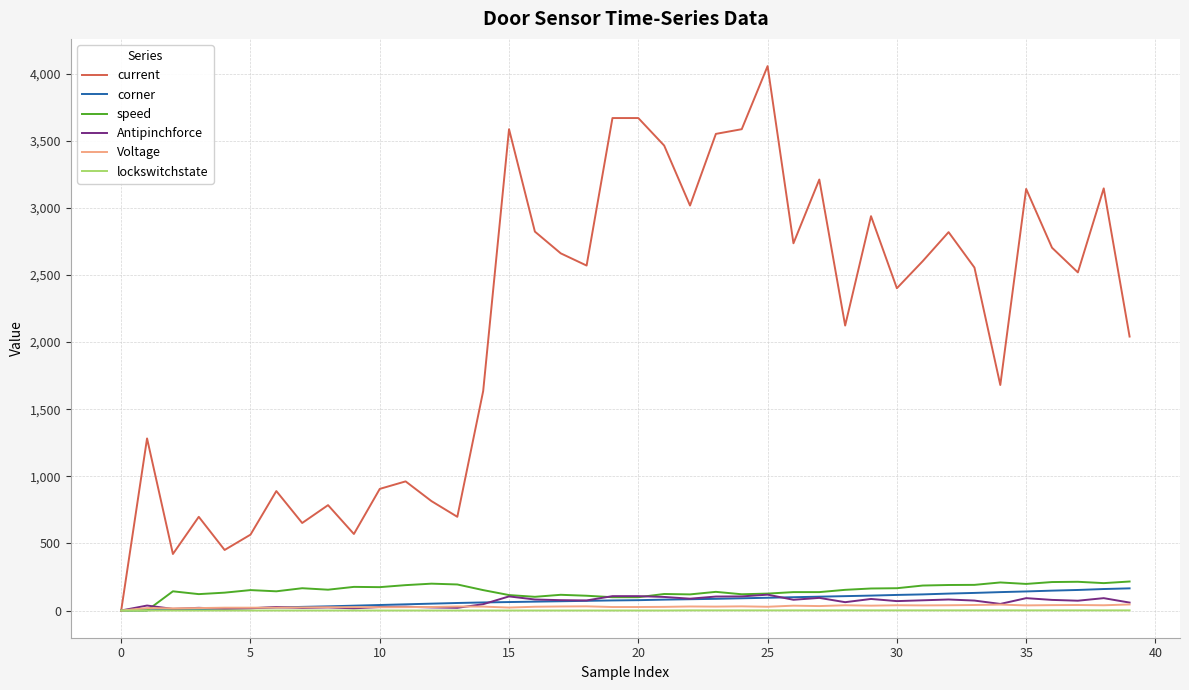

Which series has the widest spread of values?

current